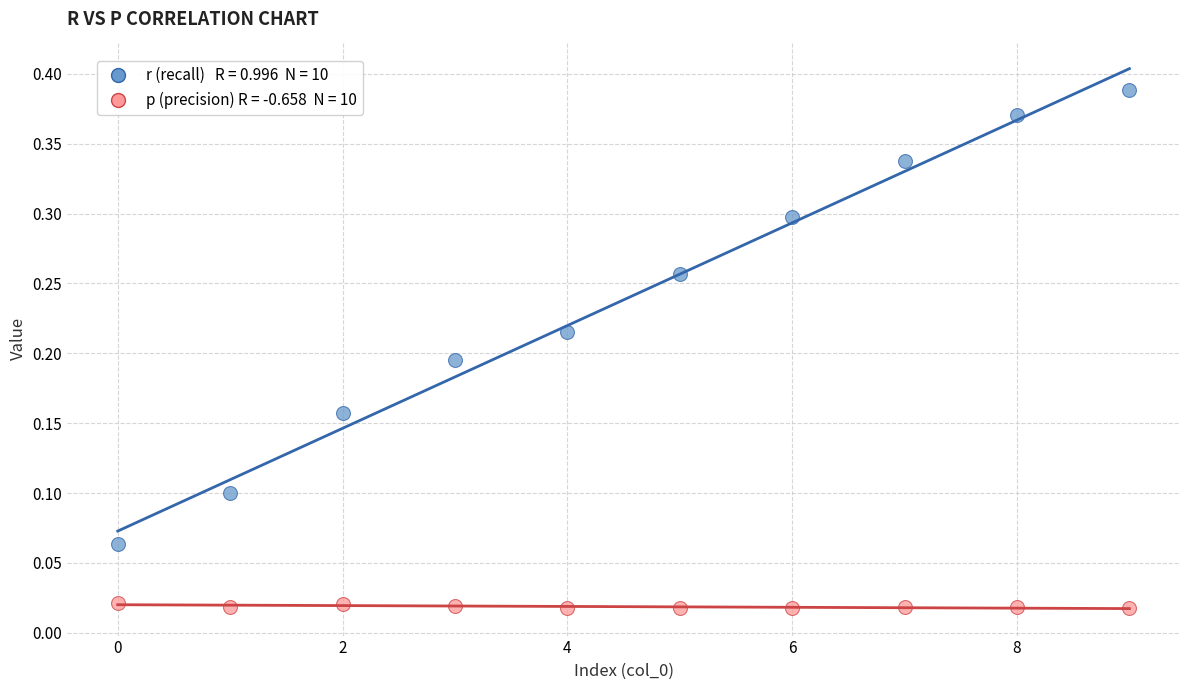

How many data points are displayed?

20